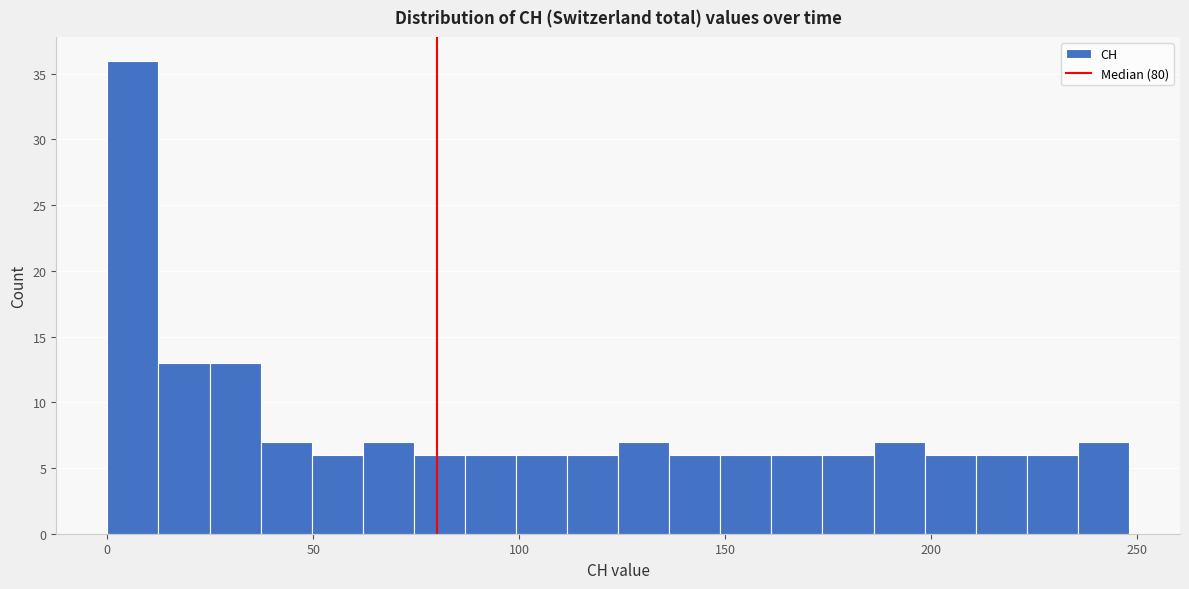

Around what value on the x-axis is the tallest bar? Give the approximate position of its centre, as read against the axis.

5